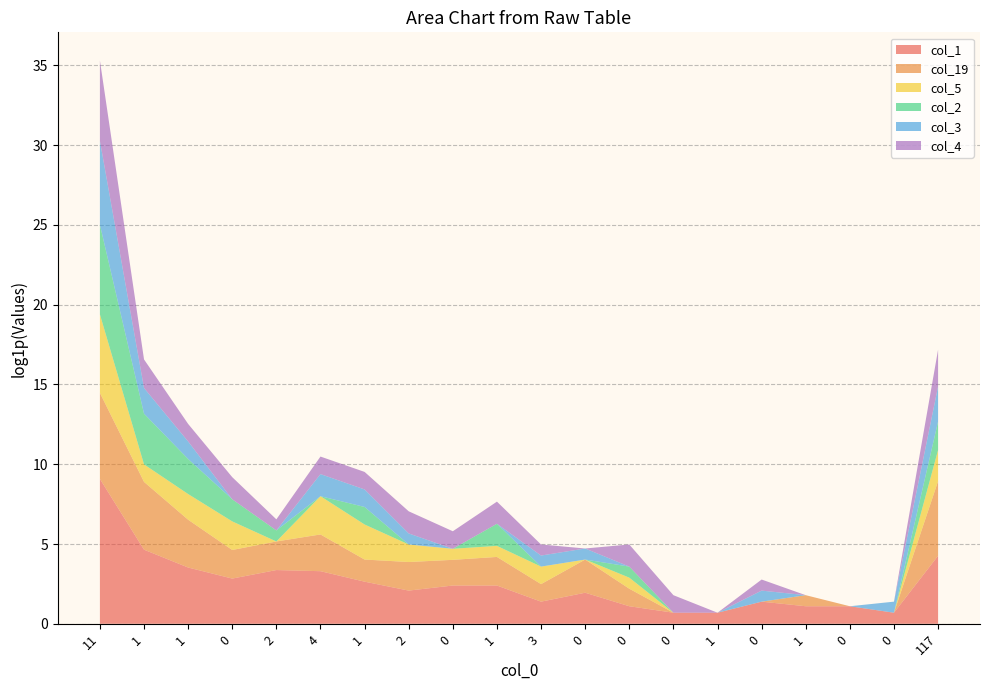

Reading right to left, what are all the values shown in this chart?

col_1: 70	1	2	2	3	1	1	2	6	3	10	10	7	13	26	28	16	33	103	8775
col_19: 107	0	0	1	0	0	0	2	7	2	5	4	5	3	9	5	5	19	69	219
col_5: 6	0	0	0	0	0	0	1	0	2	1	1	2	8	10	0	5	4	2	136
col_2: 5	0	0	0	0	0	0	1	0	0	3	0	0	2	0	1	3	8	23	275
col_3: 8	1	0	0	1	0	0	0	1	1	0	0	1	2	3	0	0	2	4	192
col_4: 9	0	0	0	1	0	2	3	0	1	3	2	3	2	2	1	3	2	5	152